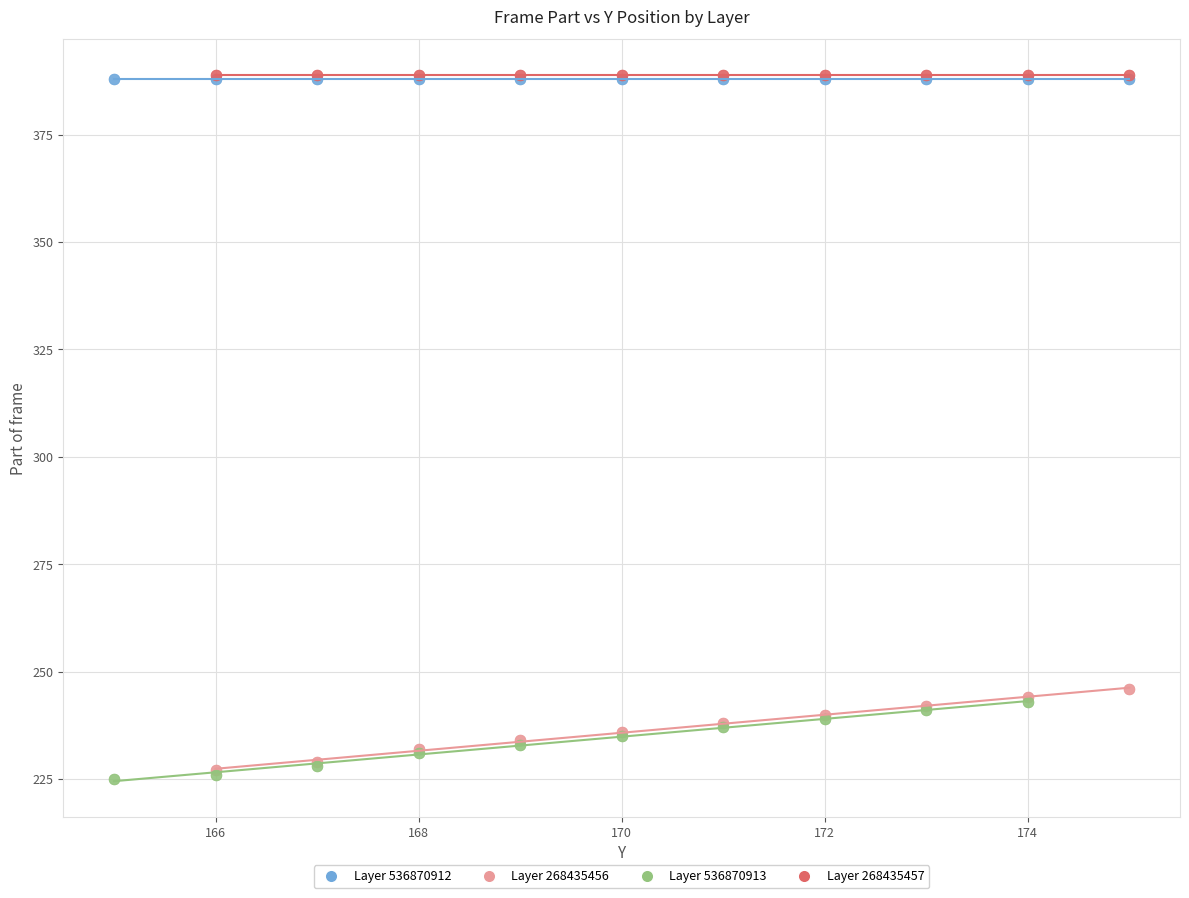

Which series contains the lowest Y value?

Layer 536870913